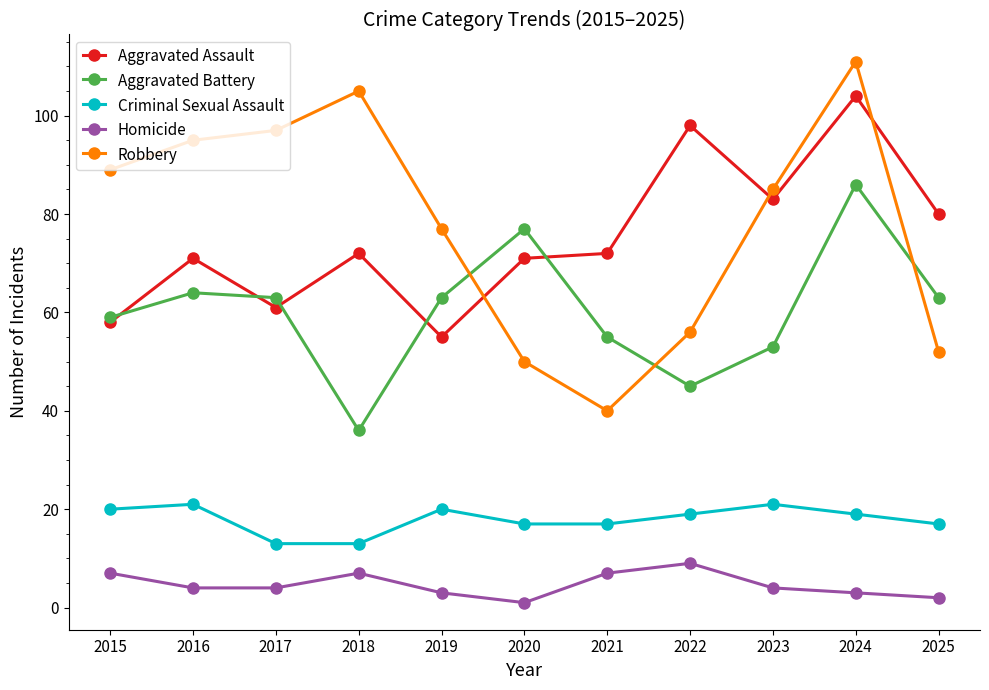

How many interior local peaks does the Robbery series have?

2